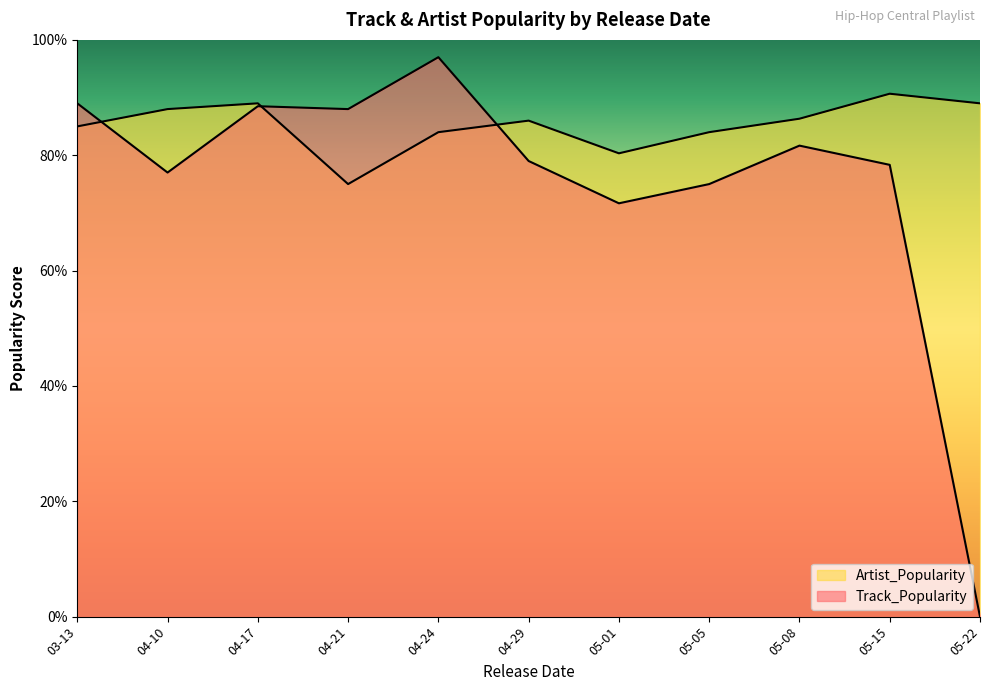

Is it true that Track_Popularity equals 97 at 2020-04-24?

True